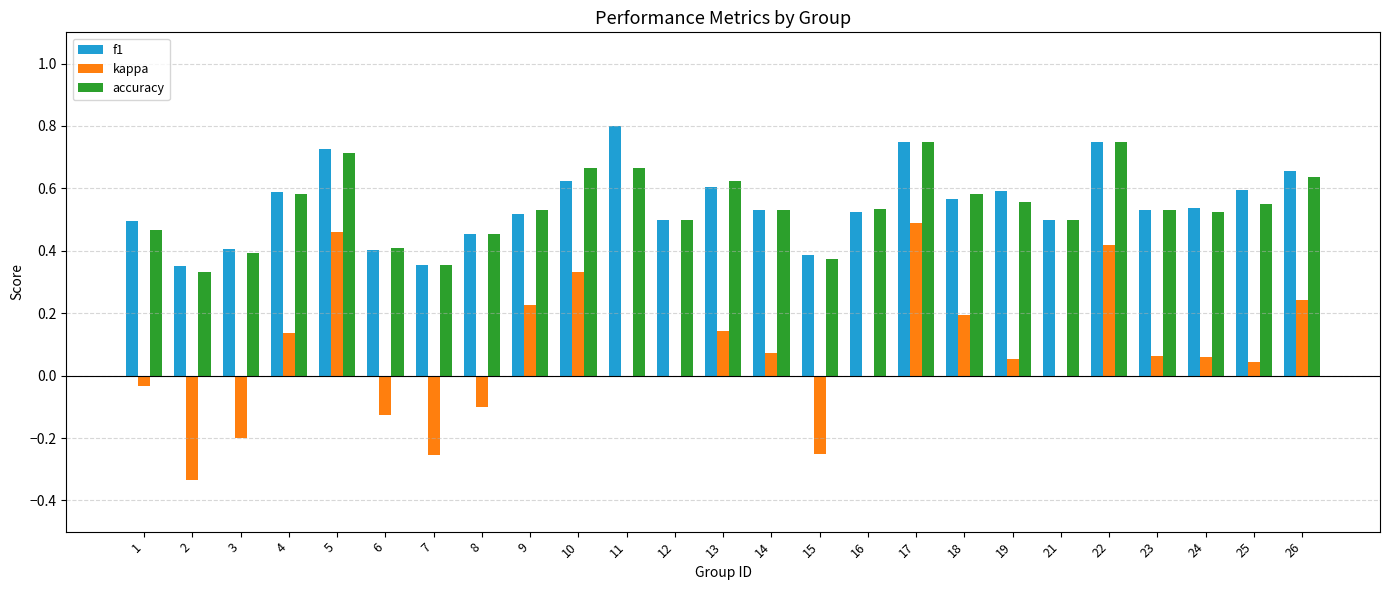

At which category does the chart reach its peak across all series?

11